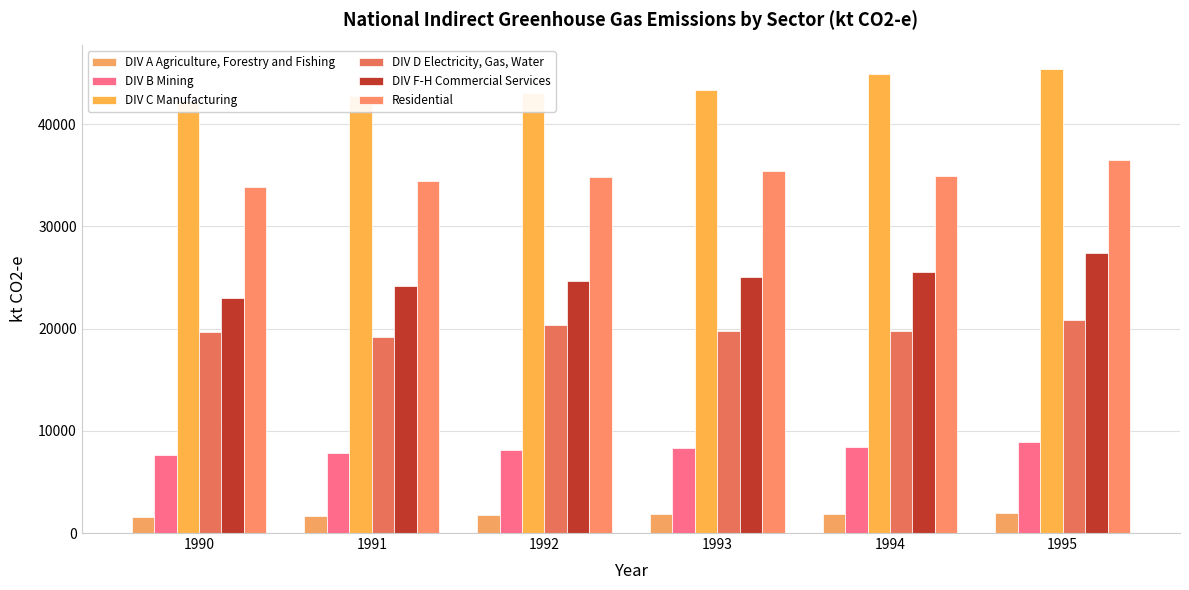

Which series has the largest range (max minus min)?

DIV F-H Commercial Services